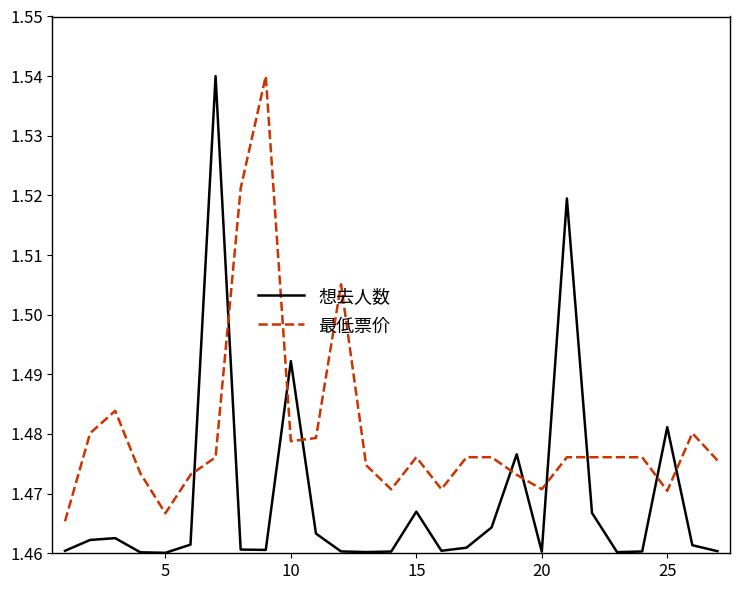

Which series has the widest spread of values?

想去人数